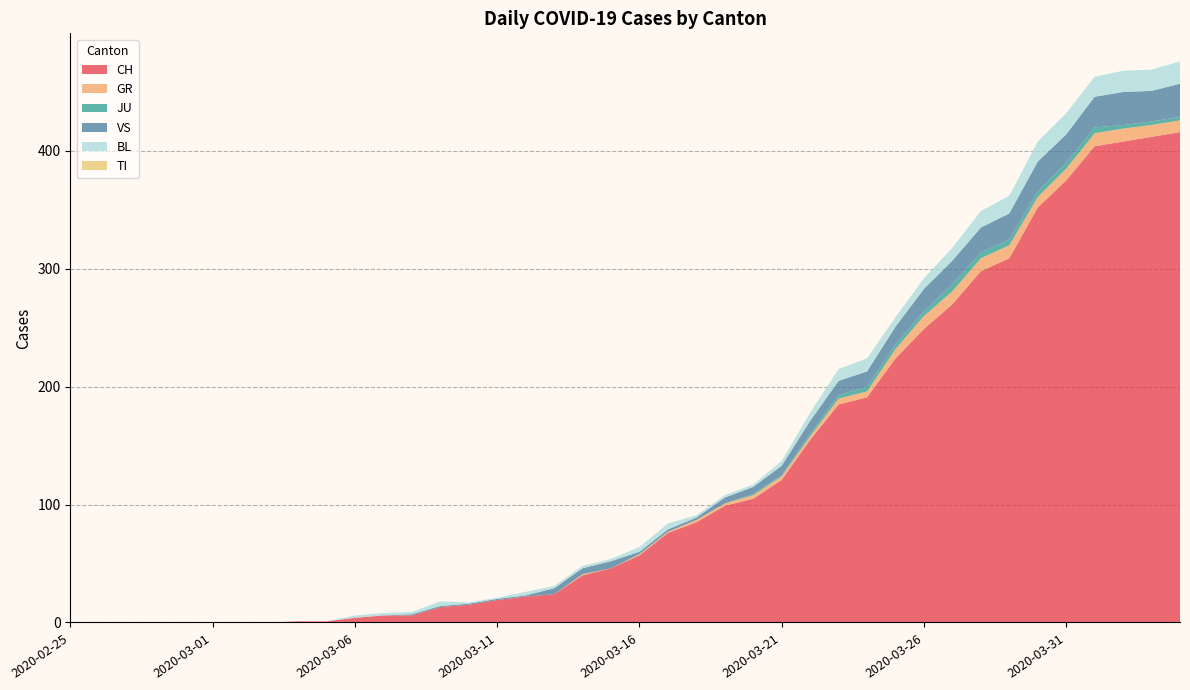

Reading left to right, transcribe all the data shown in this chart.

CH: 0	0	0	0	0	0	0	0	1	1	4	6	6	13	15	19	22	24	40	46	57	76	85	99	105	121	155	185	191	224	249	270	298	309	352	375	404	408	412	416
GR: 0	0	0	0	0	0	0	0	0	0	0	0	0	0	0	0	0	0	1	0	1	1	2	2	3	3	3	5	5	8	11	11	11	11	9	10	11	11	10	10
JU: 0	0	0	0	0	0	0	0	0	0	0	0	0	0	0	0	0	0	0	0	0	0	0	0	1	1	2	3	4	4	4	6	5	5	5	5	5	3	3	3
VS: 0	0	0	0	0	0	0	0	0	0	0	0	1	1	1	1	1	5	5	6	2	2	2	5	6	8	11	12	13	15	19	20	21	22	25	24	26	28	26	28
BL: 0	0	0	0	0	0	0	0	0	0	2	2	2	4	1	1	3	2	2	2	4	5	2	2	2	4	7	10	11	8	9	11	14	15	17	18	17	18	18	19
TI: 0	0	0	0	0	0	0	0	0	0	0	0	0	0	0	0	0	0	0	0	0	0	0	0	0	0	0	0	0	0	0	0	0	0	0	0	0	0	0	0